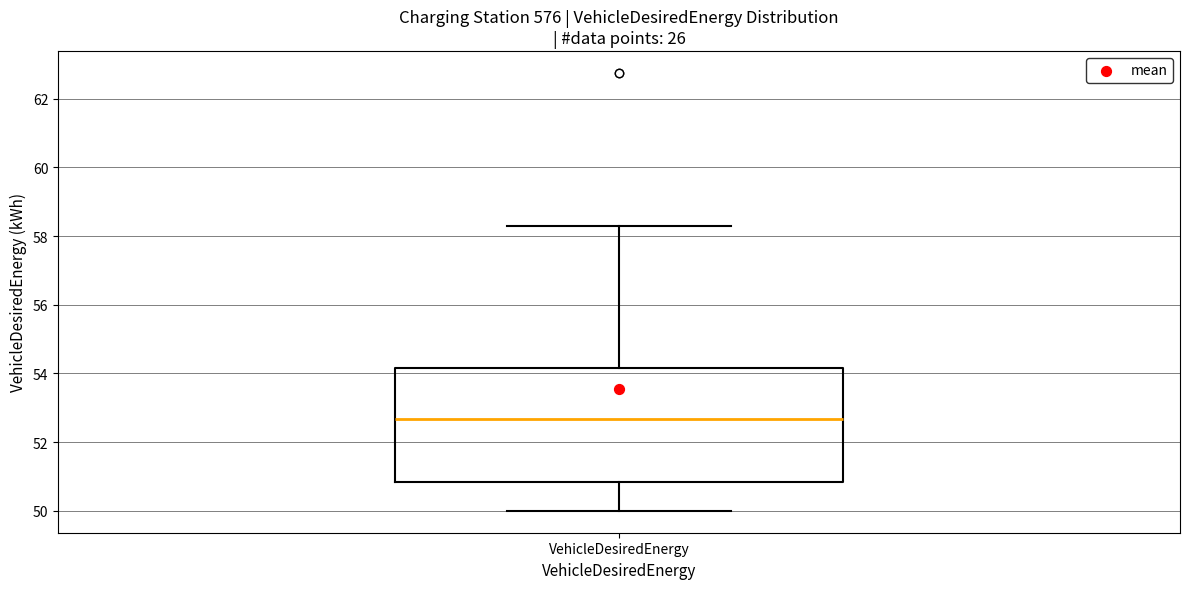

Read this box plot against the y-axis: the position of the median line, the range covered by the box, and the ends of both whiskers. The values are not printed on the chart, so give them approximately, as read against the axis.

median 52.6, box 50.8 to 54.2, whiskers 50.0 to 58.2